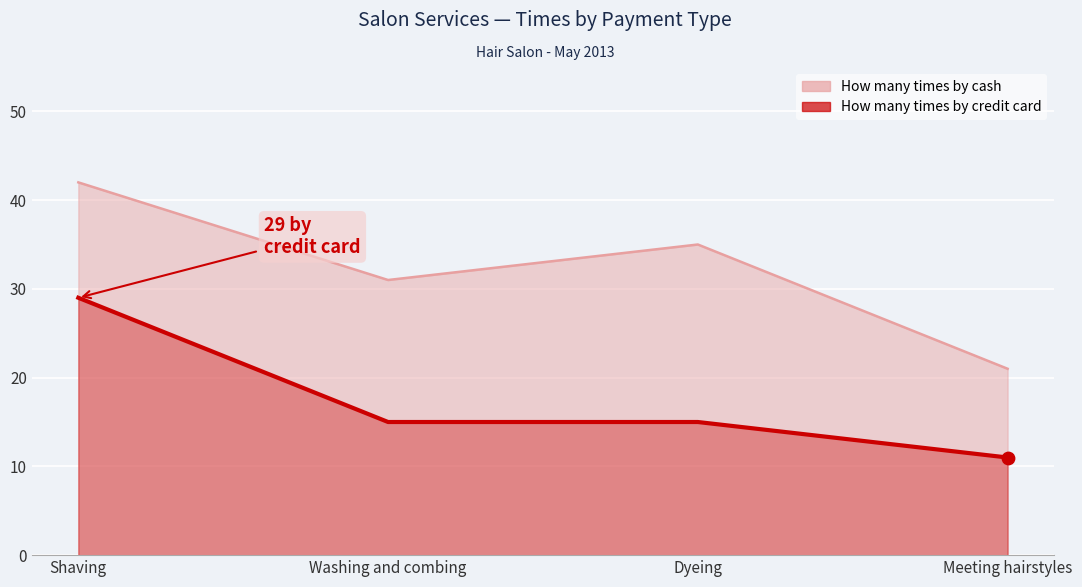

What is the total value across all series at Meeting hairstyles?

32